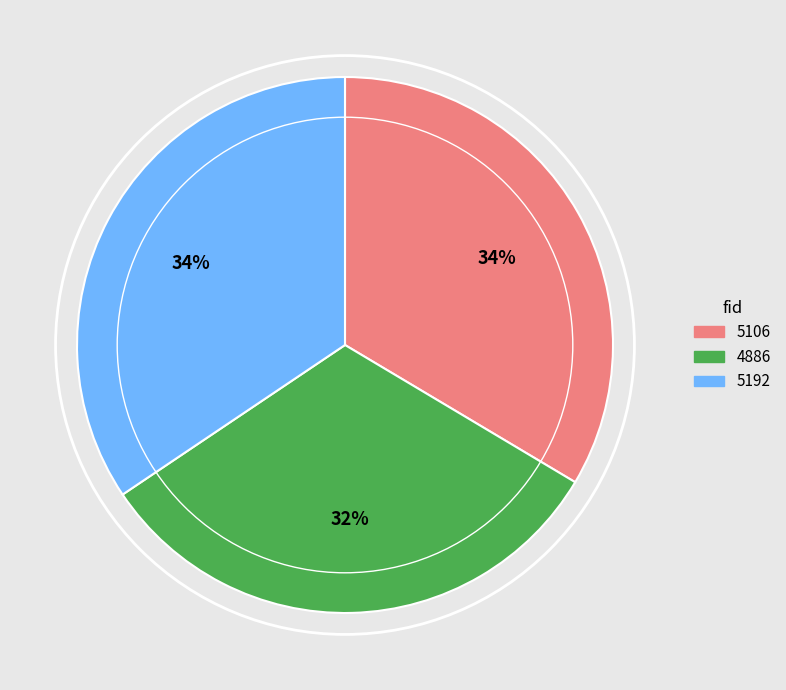

Is there any slice that represents more than half of the pie?

No